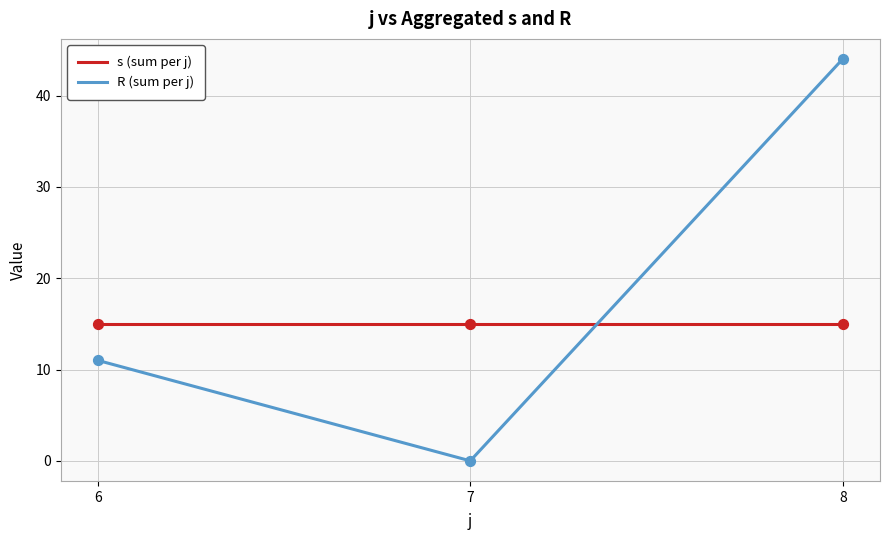

Which series has the largest total across all categories?

R (sum per j)